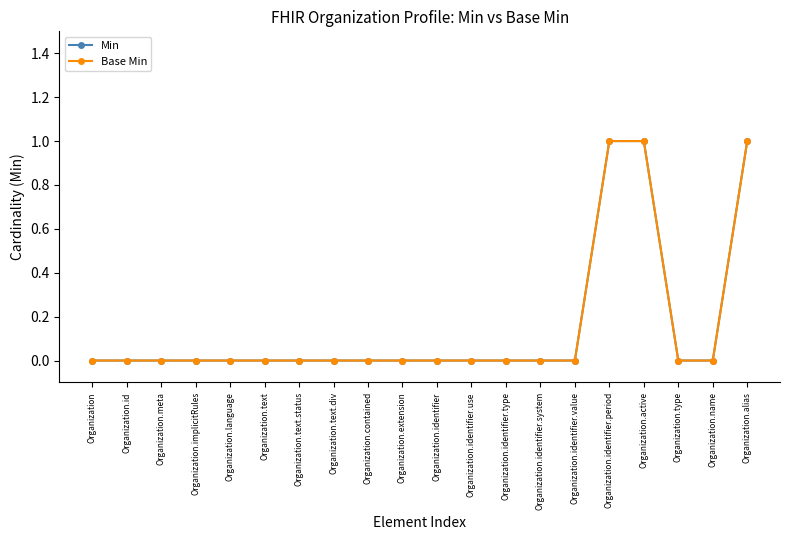

The Min series shows 1 at Organization.text. True or false?

False